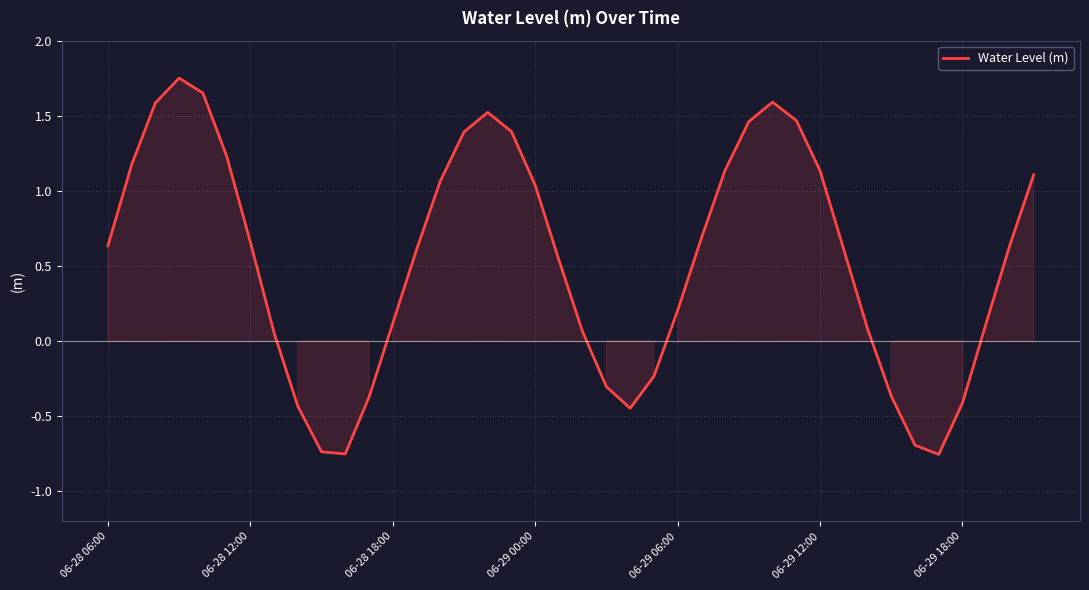

How many lines are shown in the chart?

1